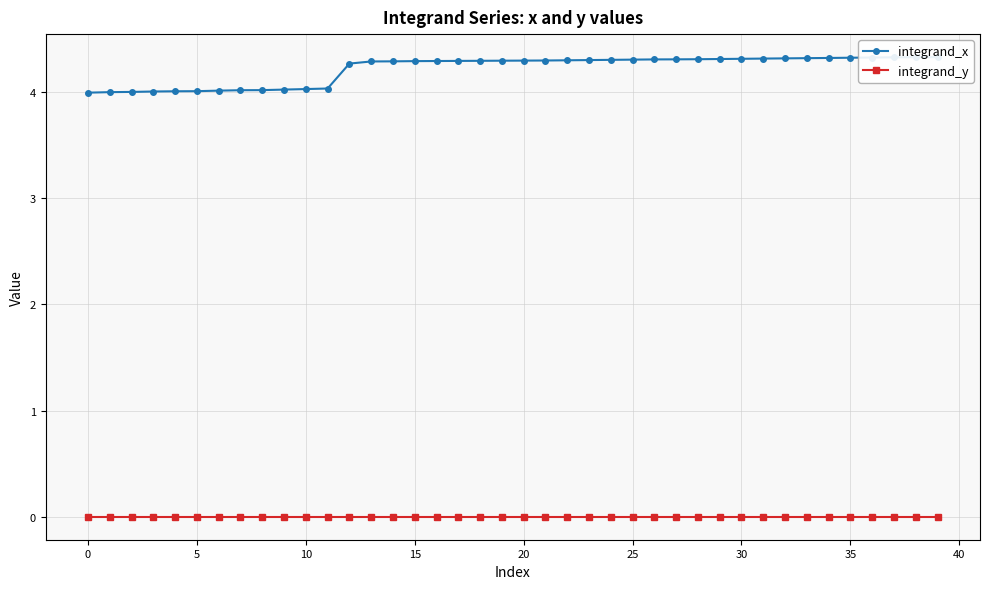

True or false: integrand_y and integrand_x cross at least once.

False